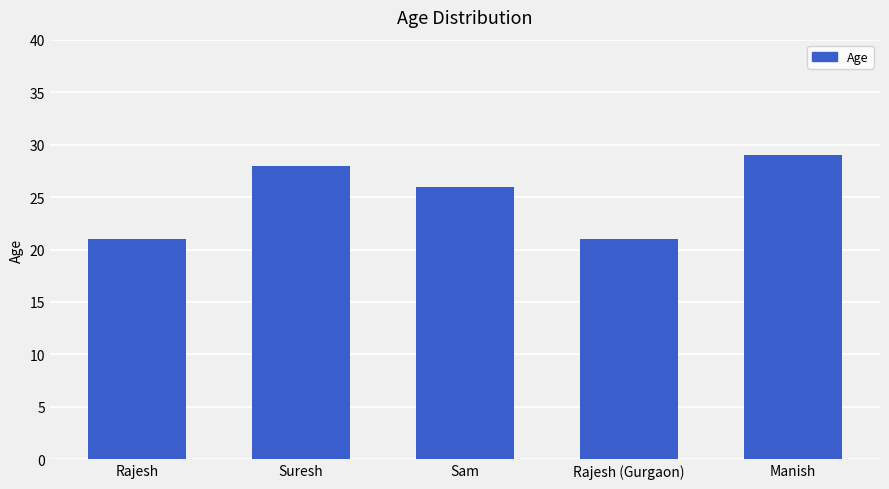

Does the chart contain any negative values?

No